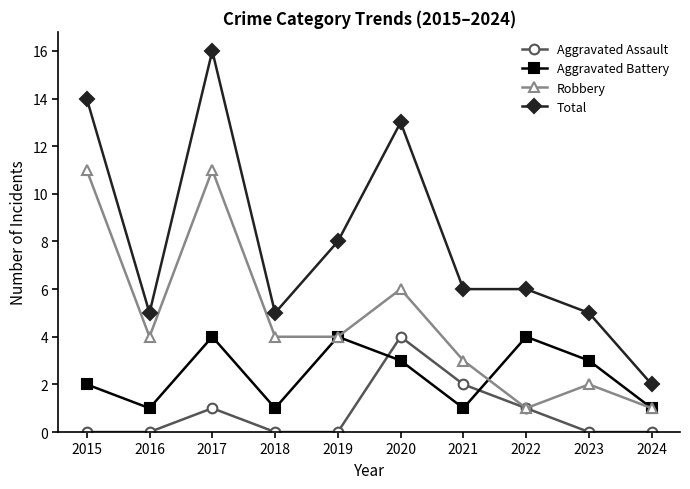

What is the difference between the highest and lowest values at 2021?

5